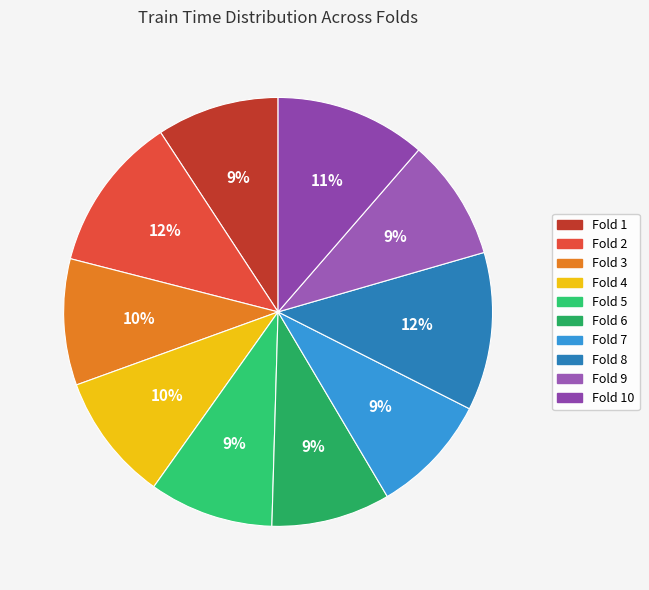

Which category has the biggest portion of the pie?

Fold 8